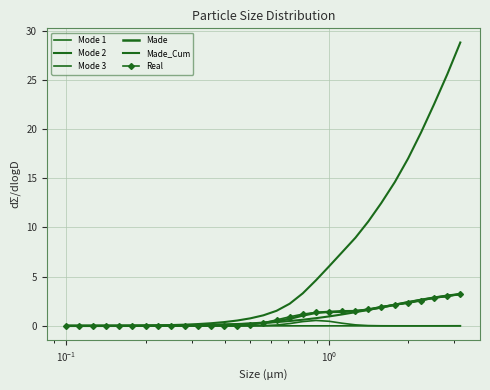

True or false: Mode 1 and Made_Cum intersect in this chart.

False